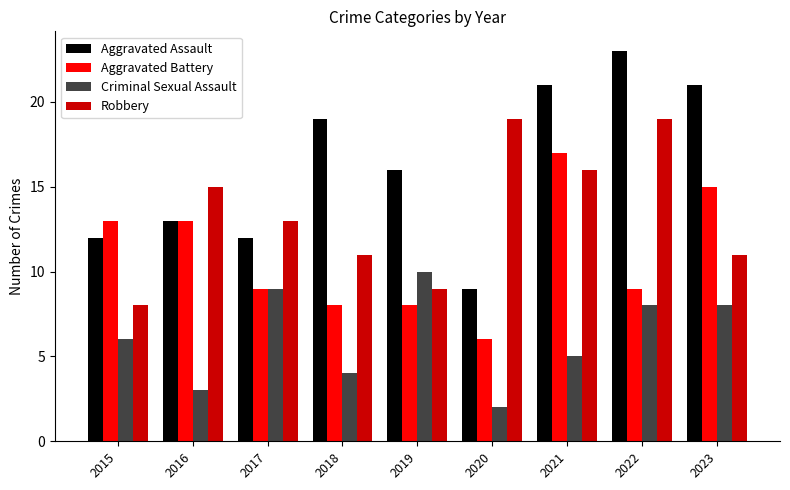

Reading left to right, what are all the values shown in this chart?

Aggravated Assault: 2015=12	2016=13	2017=12	2018=19	2019=16	2020=9	2021=21	2022=23	2023=21
Aggravated Battery: 2015=13	2016=13	2017=9	2018=8	2019=8	2020=6	2021=17	2022=9	2023=15
Criminal Sexual Assault: 2015=6	2016=3	2017=9	2018=4	2019=10	2020=2	2021=5	2022=8	2023=8
Robbery: 2015=8	2016=15	2017=13	2018=11	2019=9	2020=19	2021=16	2022=19	2023=11